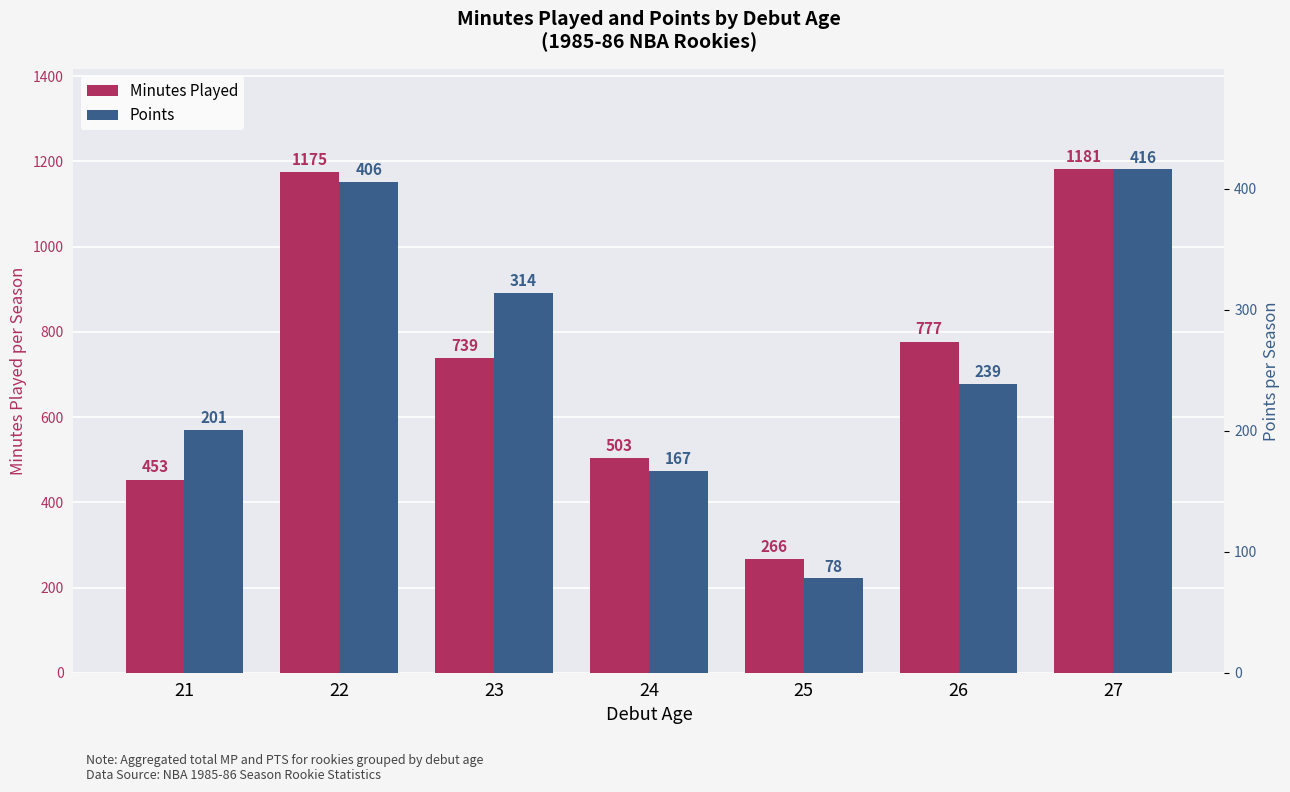

Reading left to right, list all the values displayed in this chart.

Minutes Played: 21=453	22=1175	23=739	24=503	25=266	26=777	27=1181
Points: 21=201	22=406	23=314	24=167	25=78	26=239	27=416